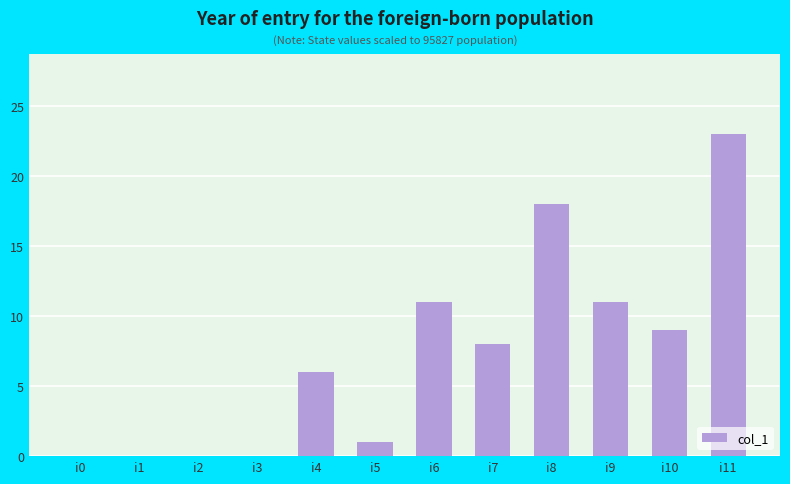

Reading left to right, what are all the values shown in this chart?

i0=0	i1=0	i2=0	i3=0	i4=6	i5=1	i6=11	i7=8	i8=18	i9=11	i10=9	i11=23